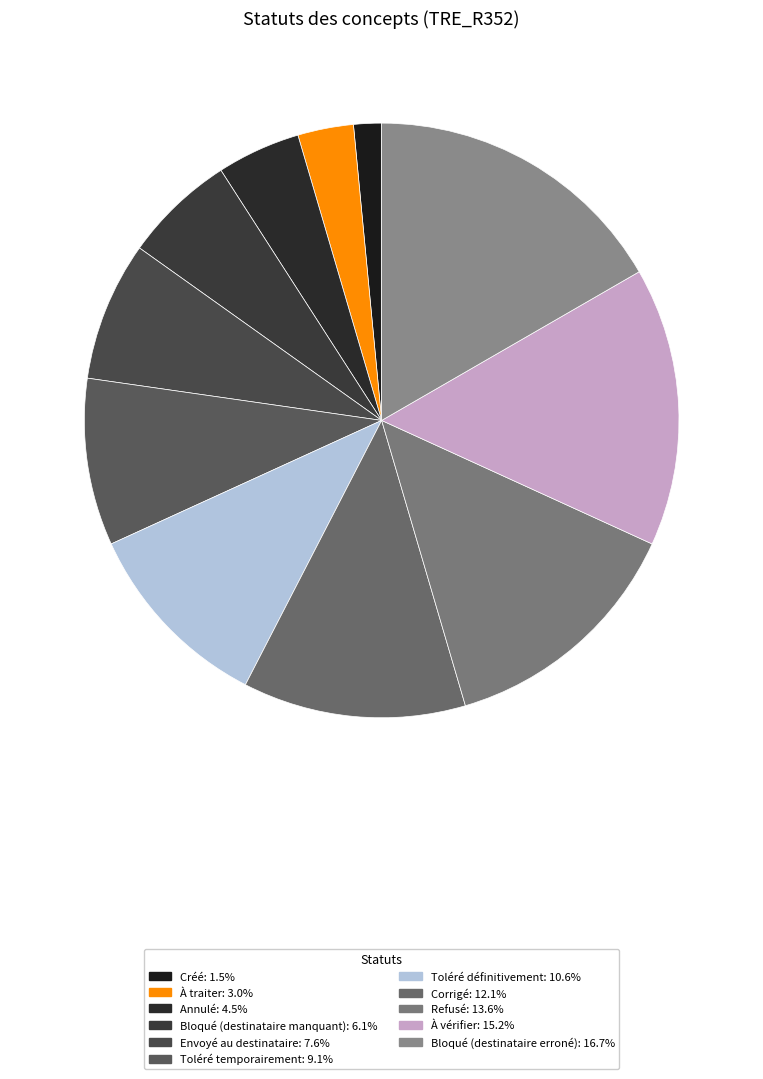

Approximately how many times larger is the value at Créé compared to Corrigé?

0.1